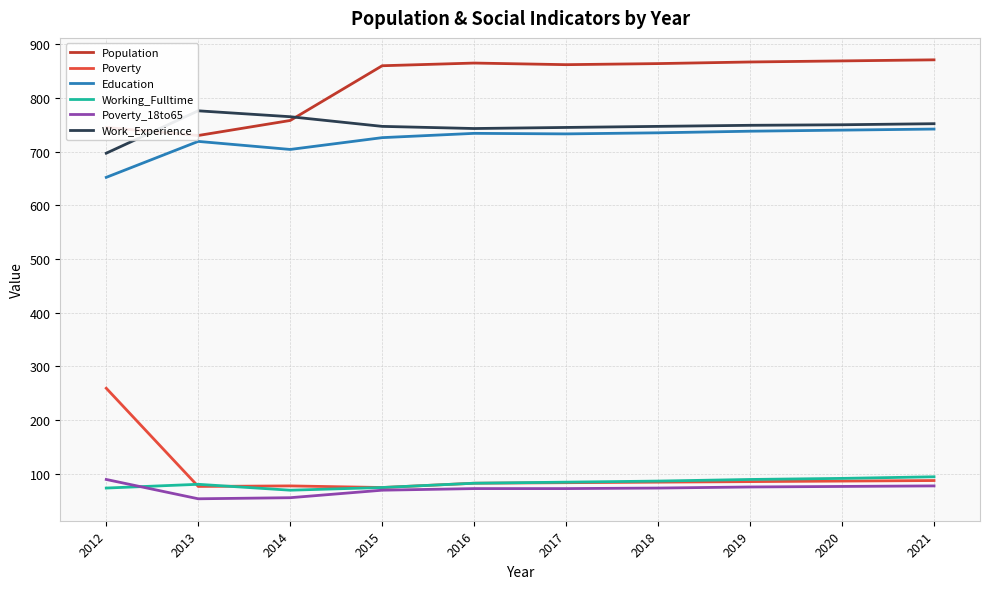

True or false: Poverty and Work_Experience intersect in this chart.

False